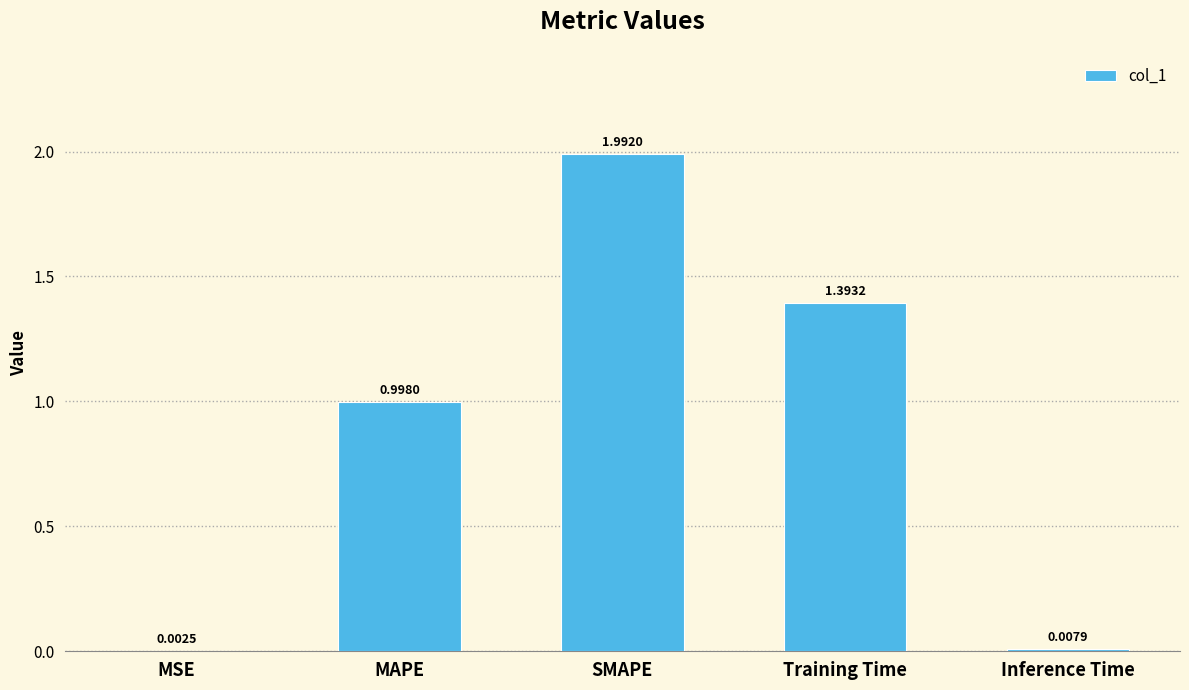

Between Inference Time and SMAPE, which is larger?

SMAPE